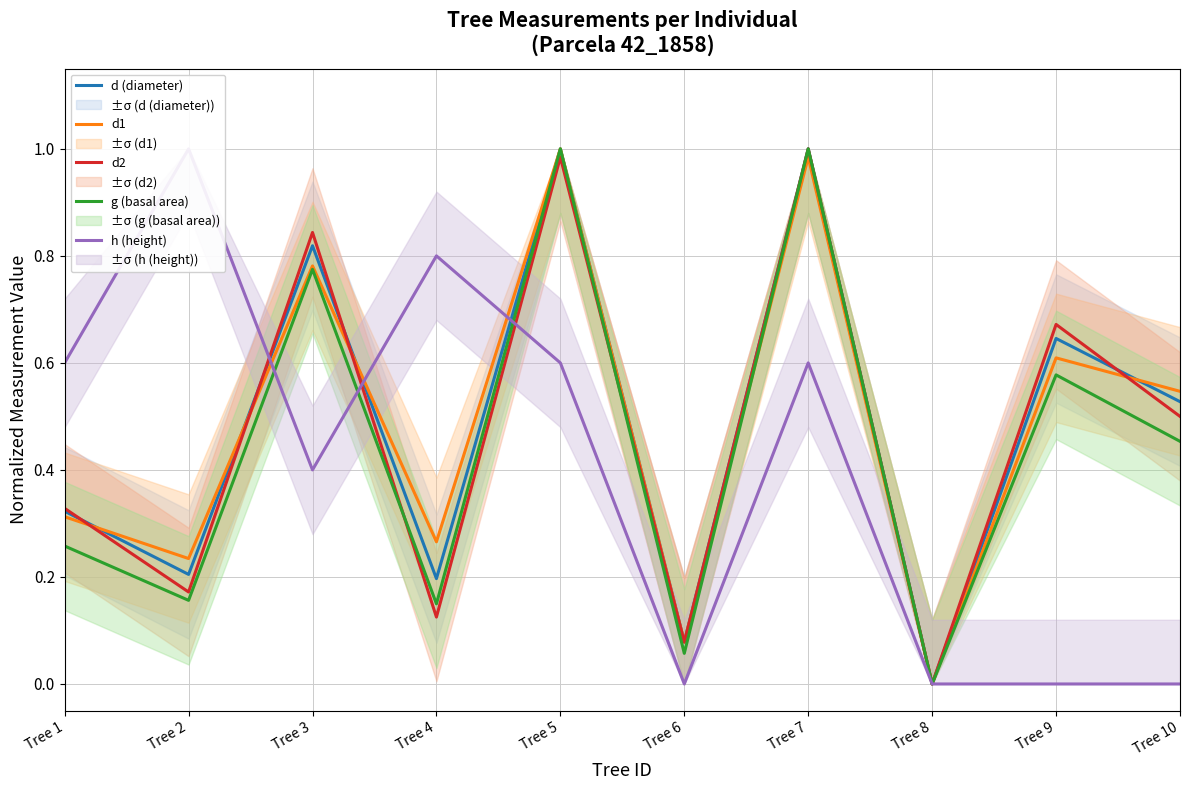

The g (basal area) series shows 0.1 at Tree 4. True or false?

True